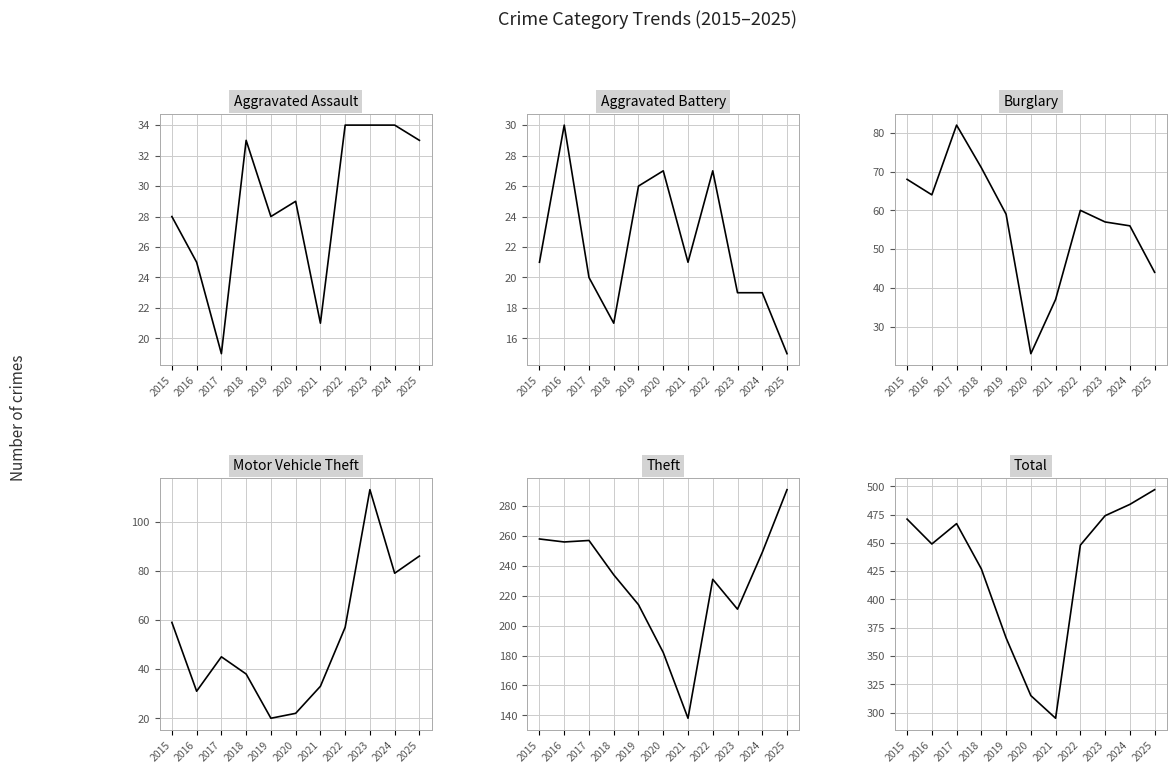

Where do Burglary and Aggravated Assault first cross each other?

2019 and 2020